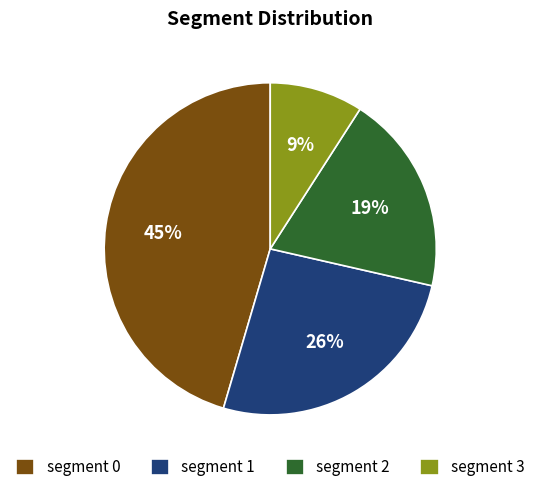

Combined, do segment 3 and segment 1 account for over 50%?

No